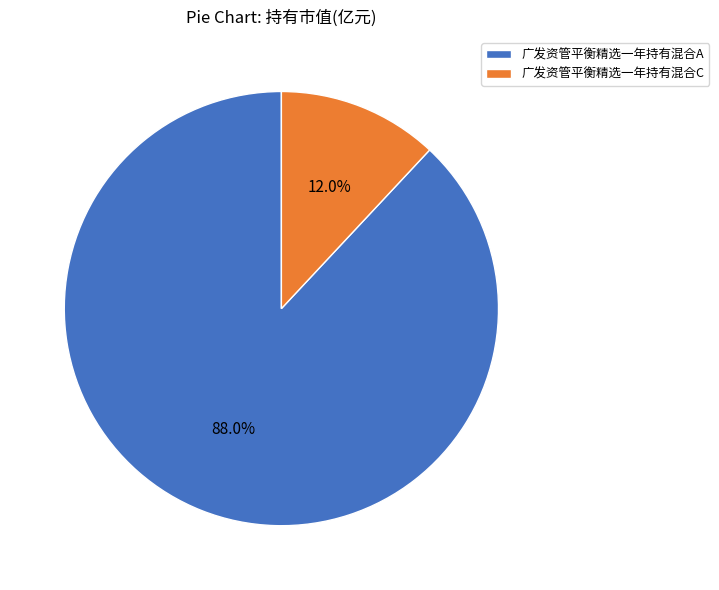

What is the largest slice in the pie chart?

广发资管平衡精选一年持有混合A